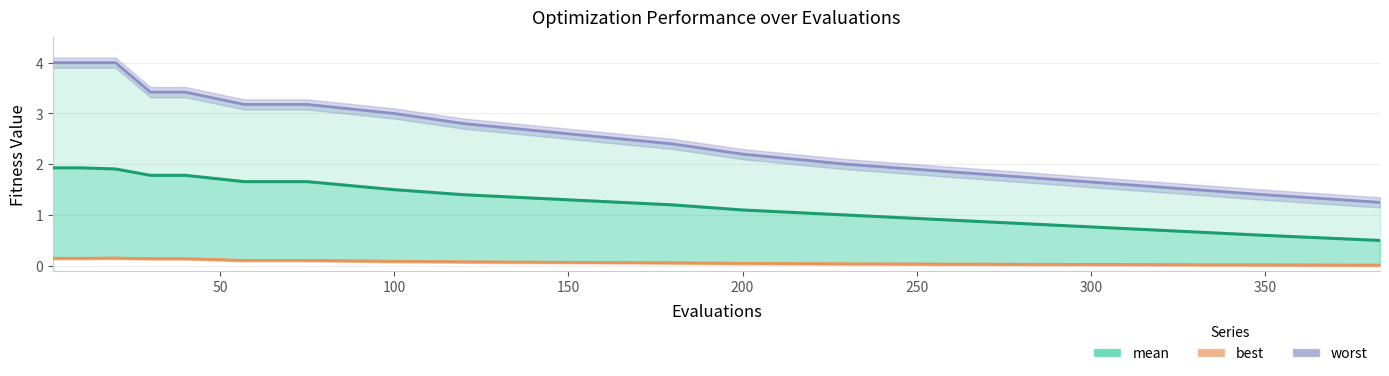

What is the value of the best point at the 5th from the left?

0.1